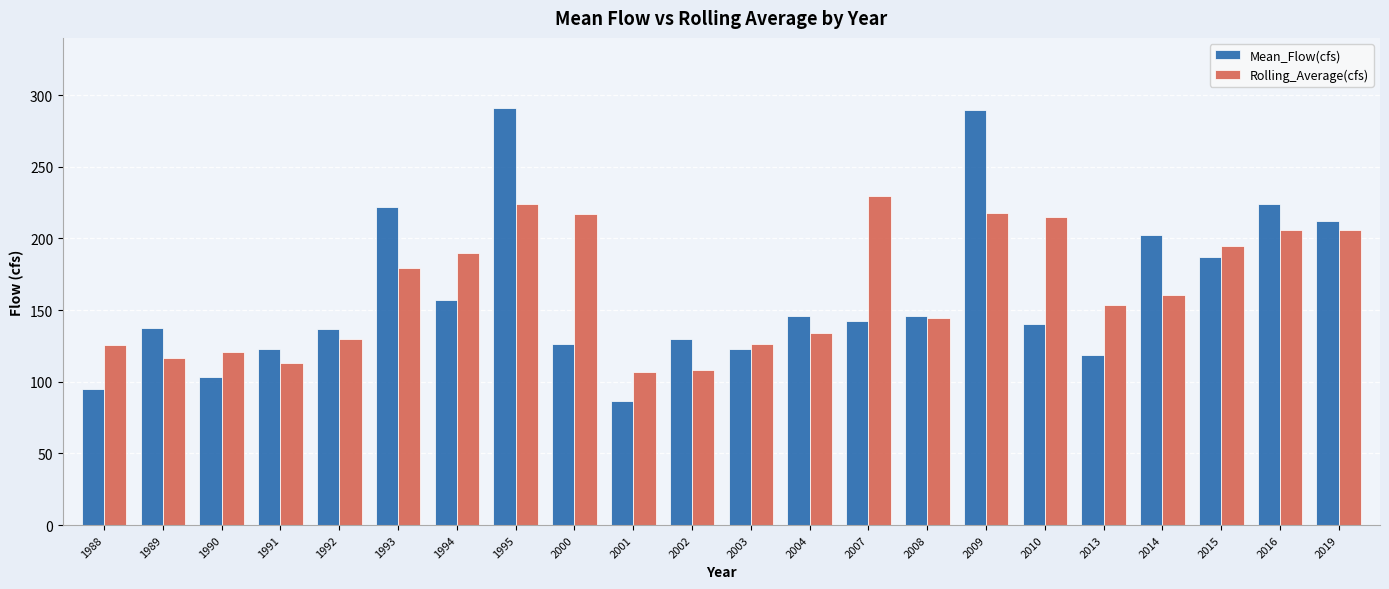

What is the sum of all Rolling_Average(cfs) values?

3618.0